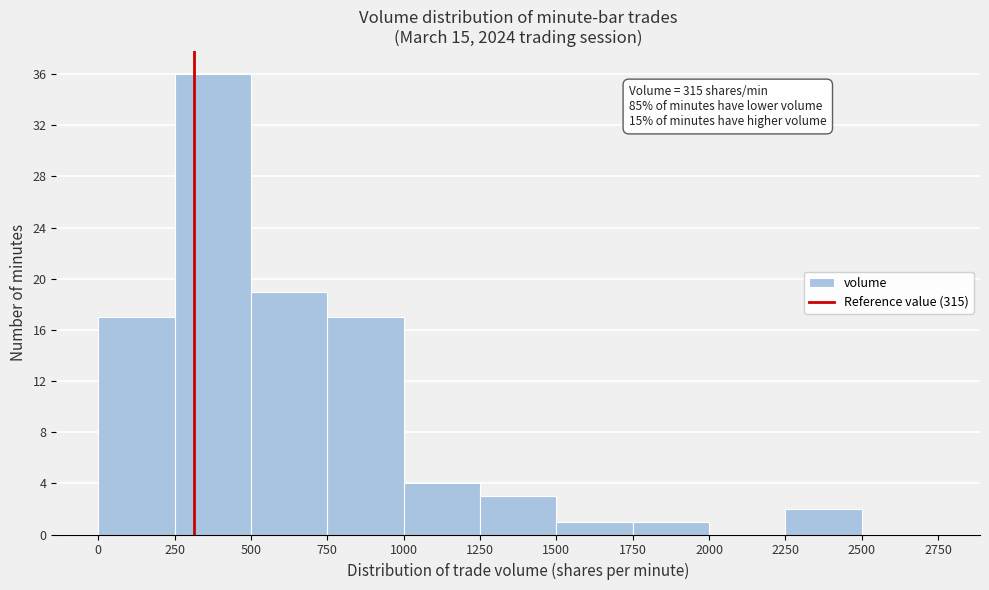

Which range on the x-axis has the tallest bar?

250 to 500